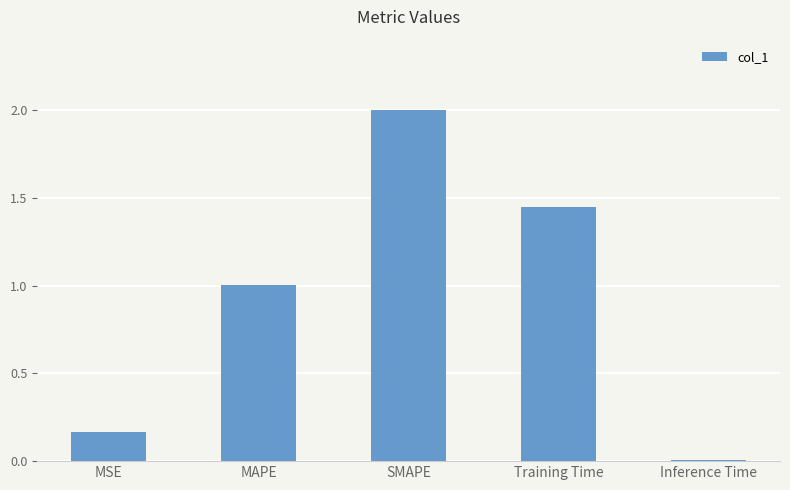

True or false: the data shows 0.3 at MSE.

False